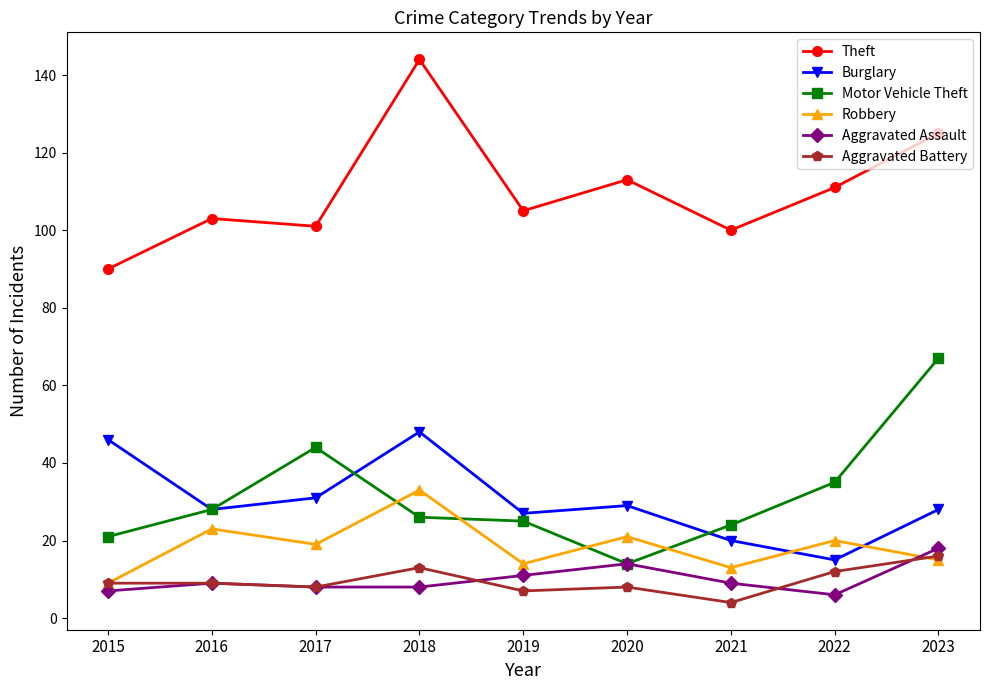

How many categories are shown in the chart?

9